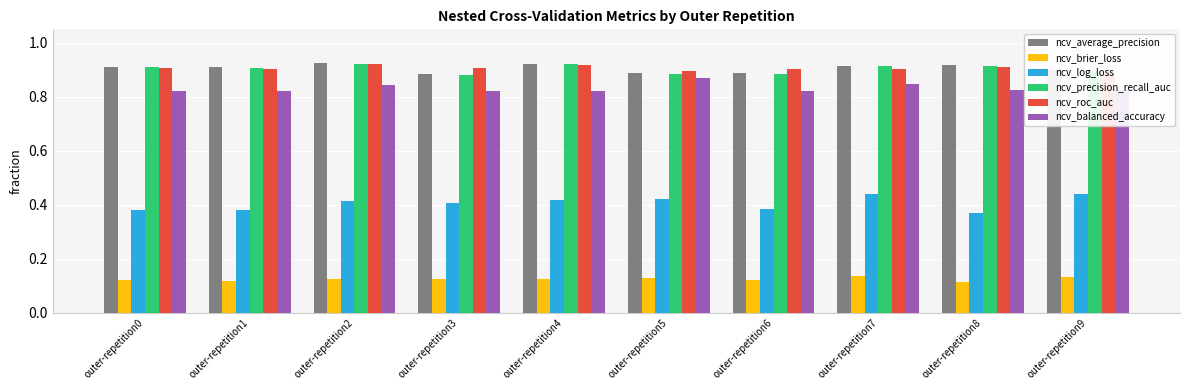

Count the ncv_roc_auc values in the range 0 to 1.

10